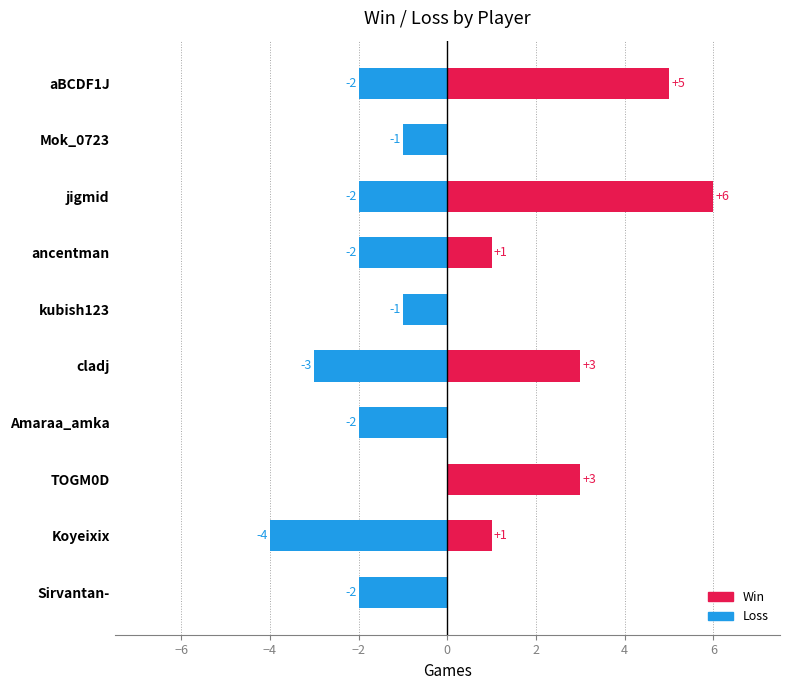

At Koyeixix, list the series in order from largest to smallest.

Win, Loss